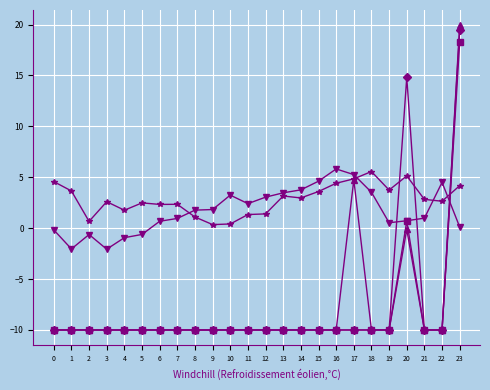

Which category has the highest value across all series?

23